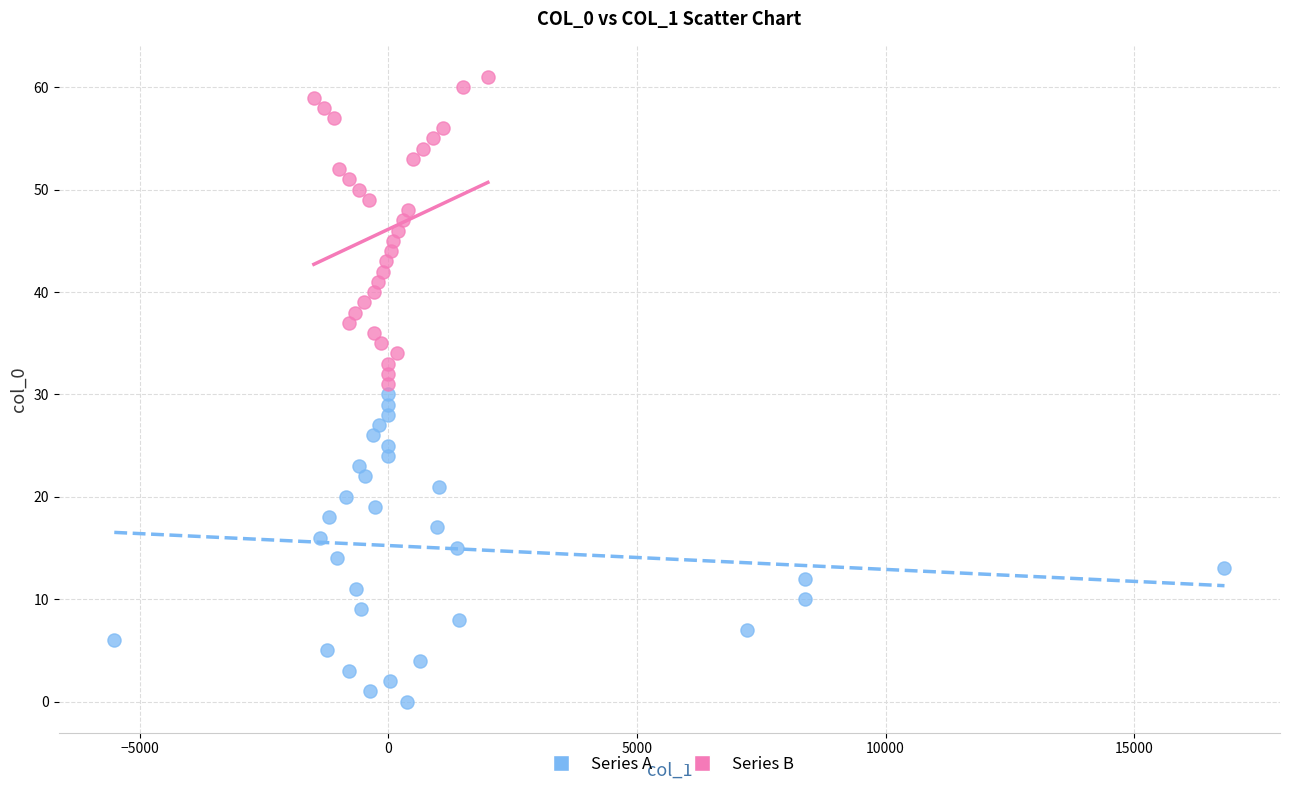

Which series reaches the maximum Y coordinate?

Series B